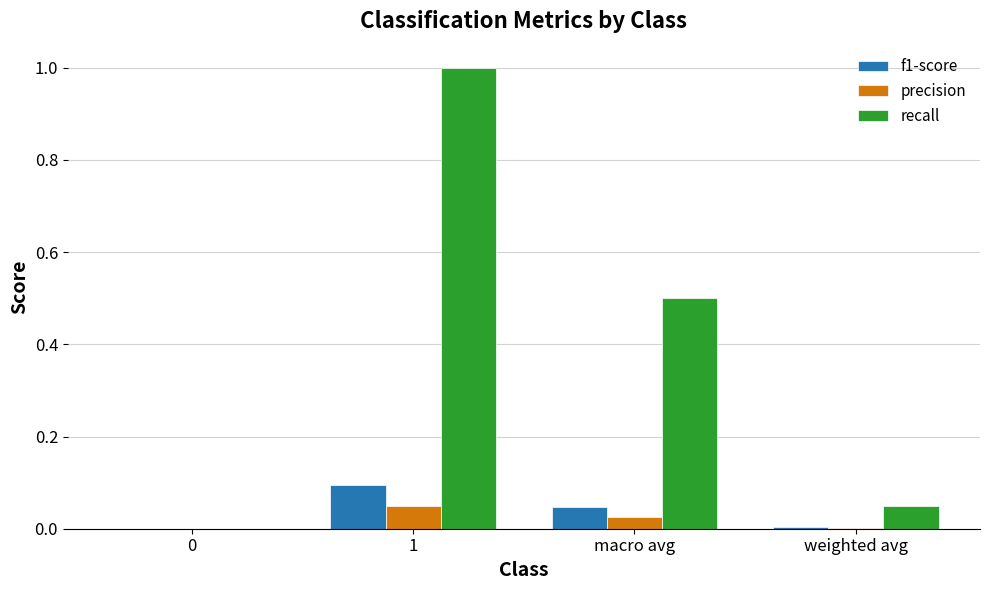

Which series has the largest range (max minus min)?

recall